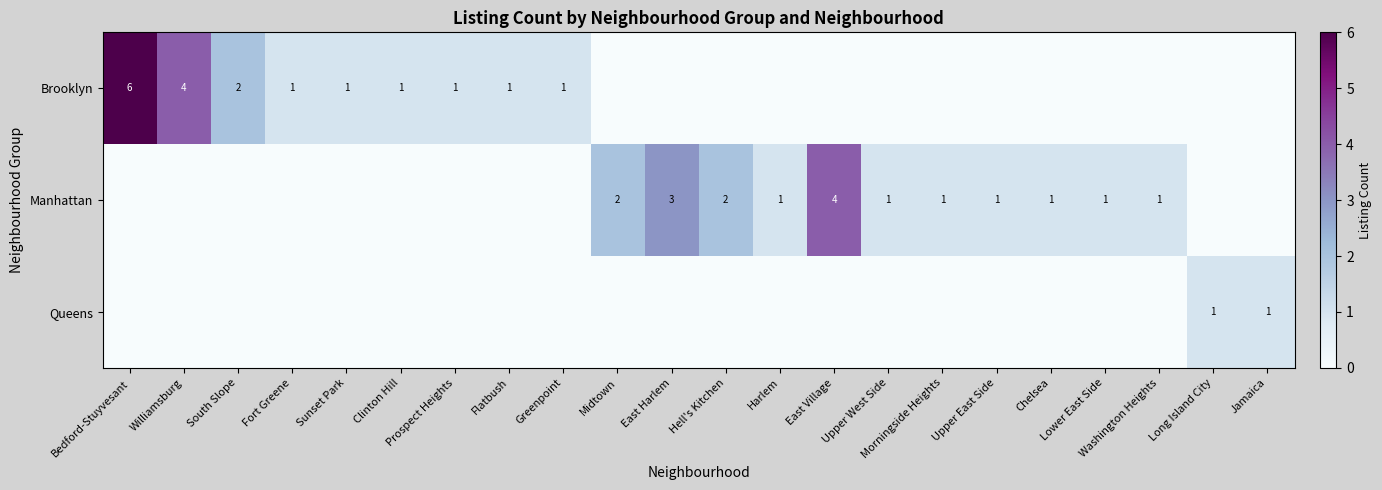

The value of Brooklyn at South Slope is 2. True or false?

True